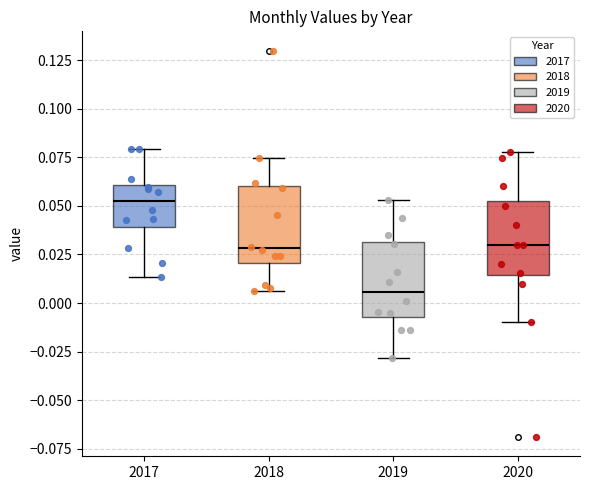

Reading left to right, transcribe this box plot: for each box, give where its median line is, the range the box spans, and where its two whiskers end, as read against the y-axis. The values are not printed on the chart, so give them approximately, as read against the axis.

2017: median 0.050, box 0.040 to 0.060, whiskers 0.015 to 0.080
2018: median 0.030, box 0.020 to 0.060, whiskers 0.005 to 0.075
2019: median 0.005, box -0.005 to 0.030, whiskers -0.030 to 0.055
2020: median 0.030, box 0.015 to 0.055, whiskers -0.010 to 0.080